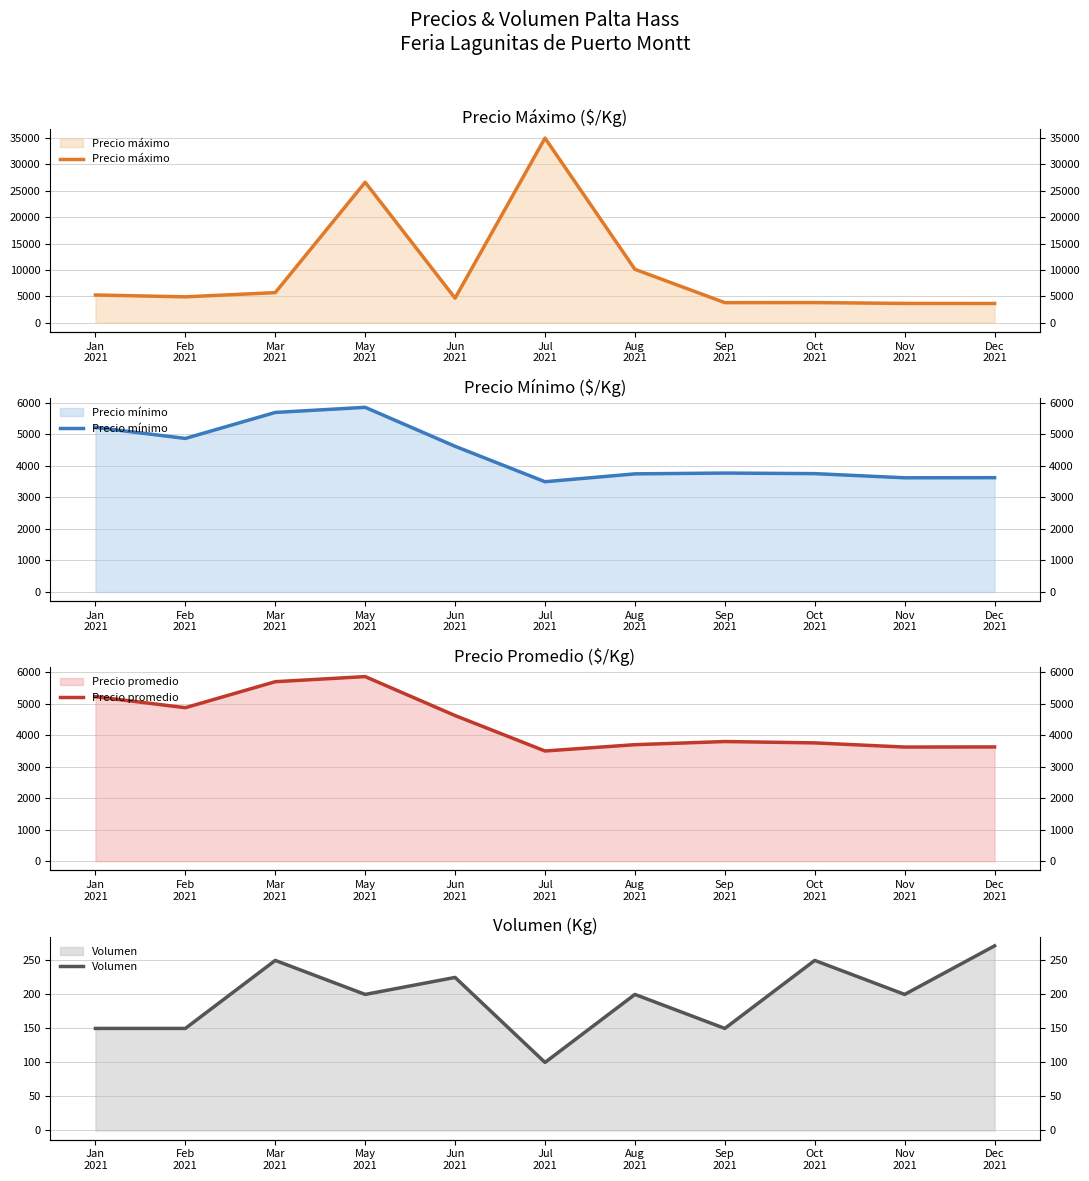

How many categories are shown in the chart?

11